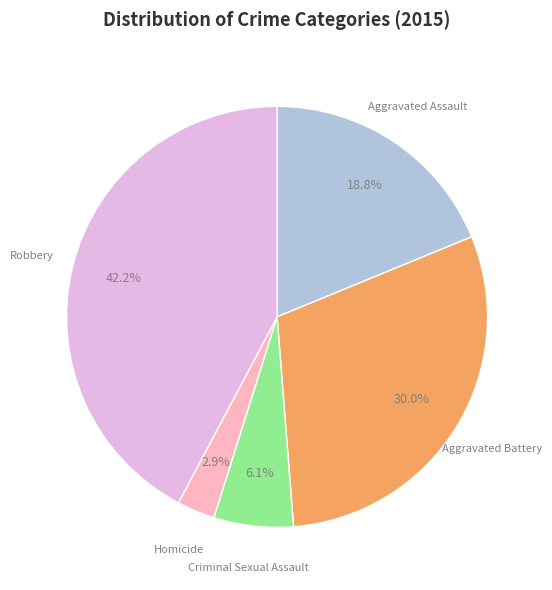

Does any single category account for the majority?

No